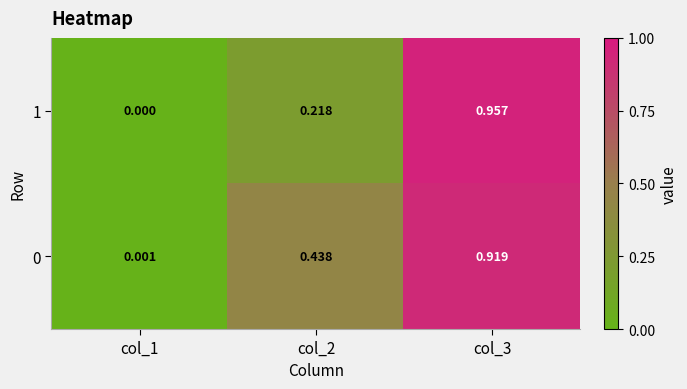

Is the value of 0 at col_1 greater than the value of 1 at col_1?

Yes